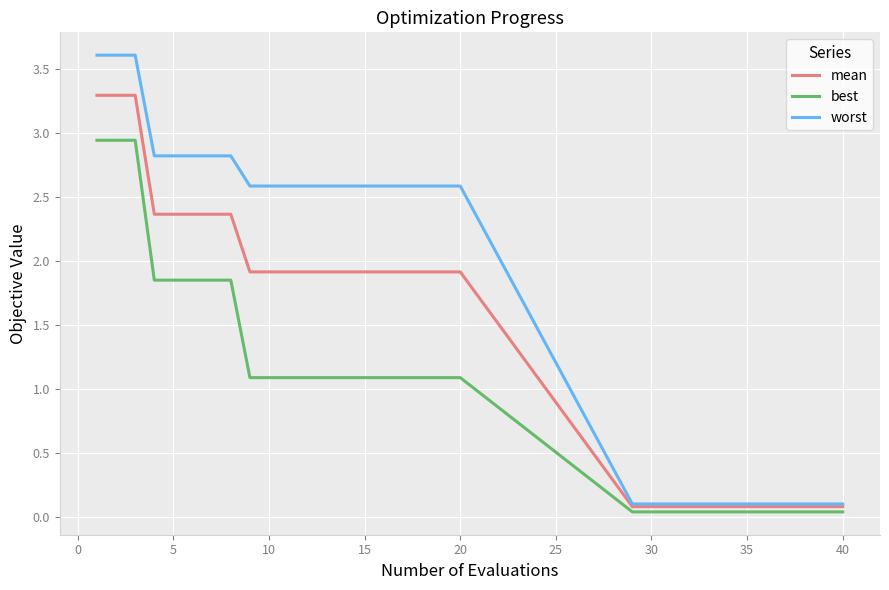

How many lines are shown in the chart?

3